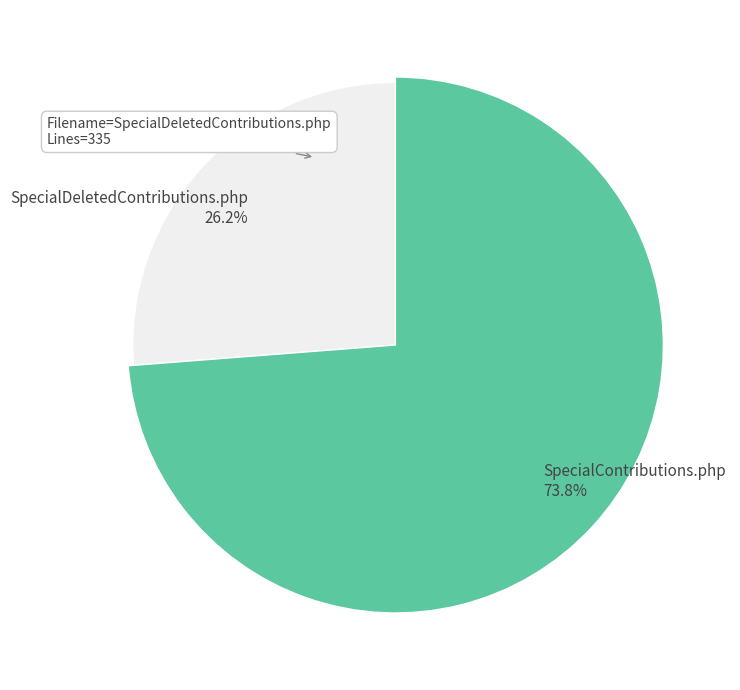

What is the change in value from SpecialDeletedContributions.php to SpecialContributions.php?

+607